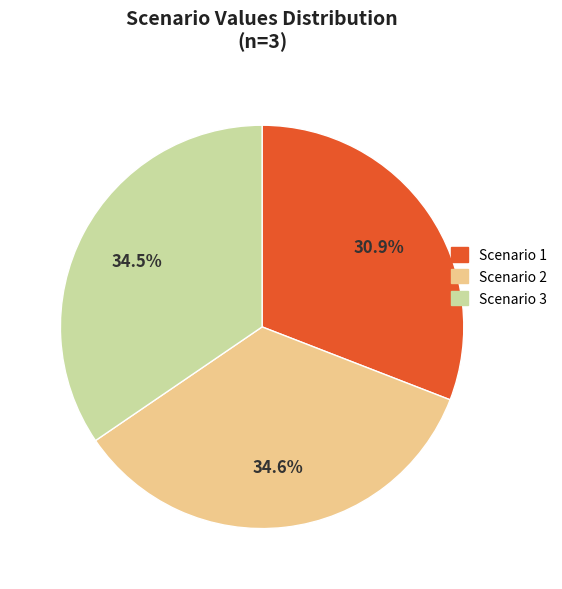

Which category has the smallest portion of the pie?

Scenario 1